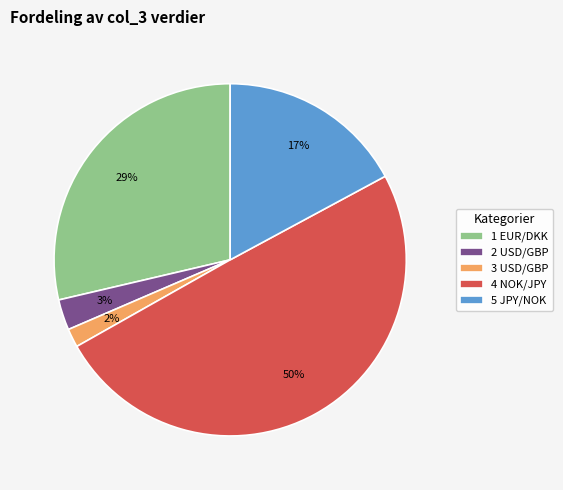

The 1 EUR/DKK slice represents 29% of the pie. True or false?

True